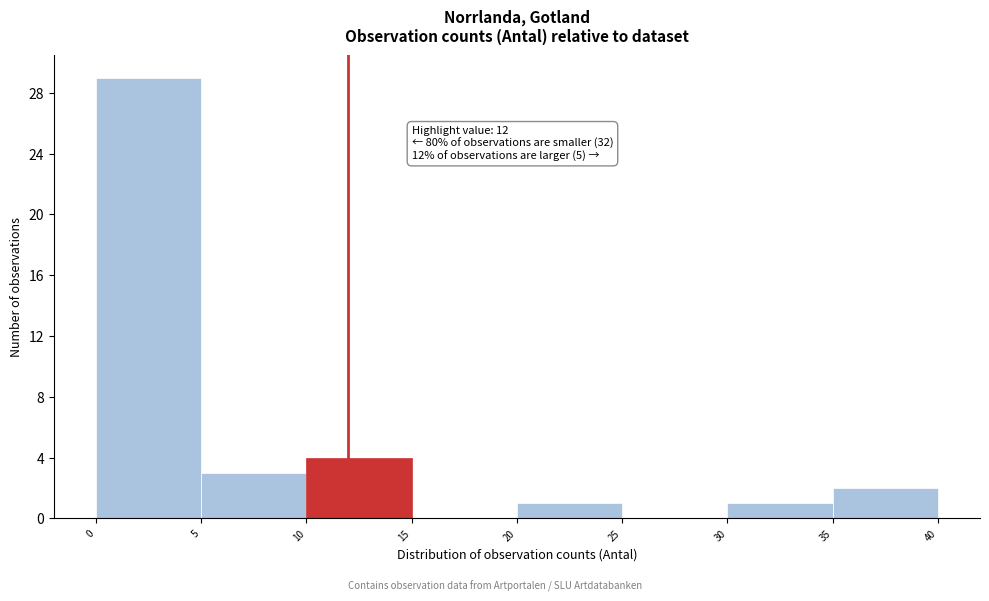

Which range on the x-axis has the tallest bar?

0 to 5